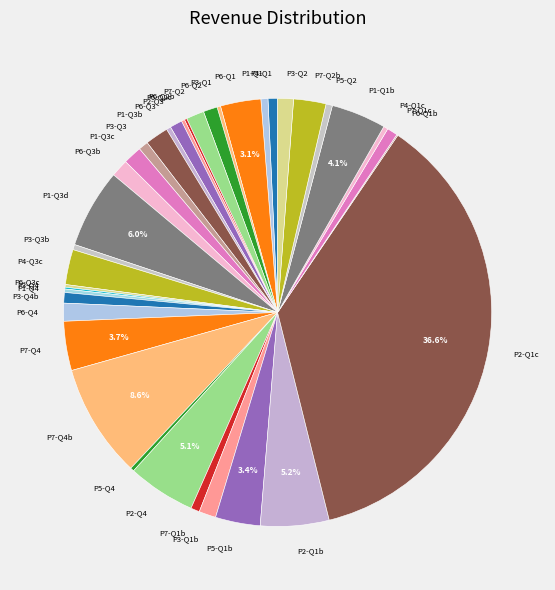

Between P1-Q3c and P2-Q4, which is larger?

P2-Q4